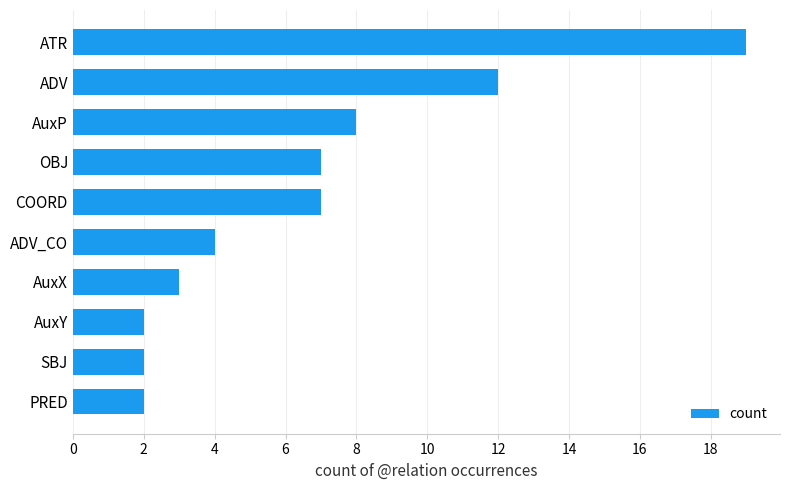

What is the maximum value shown in the chart?

19